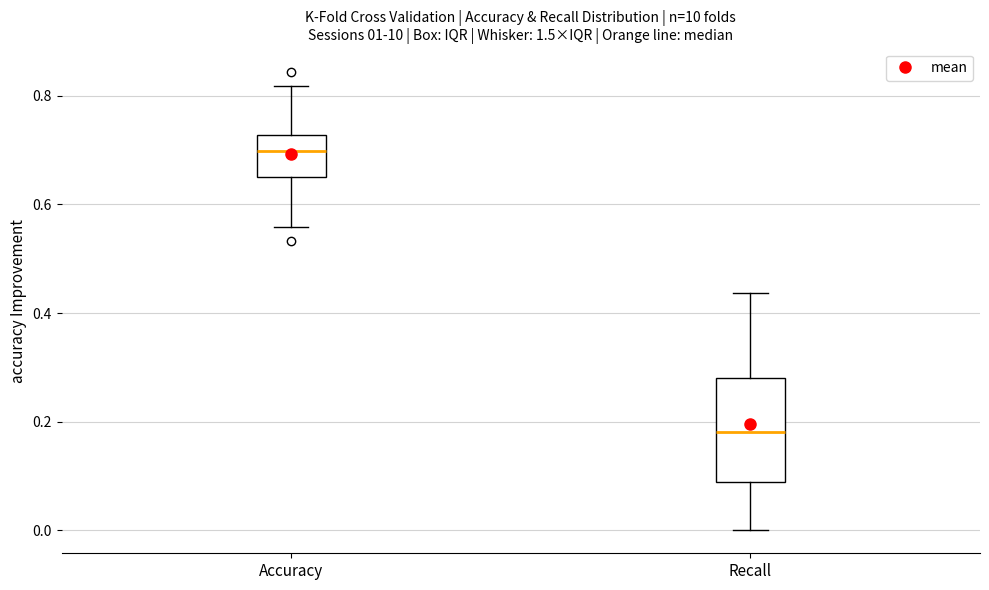

Reading left to right, read every box against the y-axis: the position of its median line, the range the box covers, and the ends of its whiskers. The values are not printed on the chart, so give them approximately, as read against the axis.

Accuracy: median 0.70, box 0.66 to 0.72, whiskers 0.56 to 0.82
Recall: median 0.18, box 0.08 to 0.28, whiskers 0.00 to 0.44